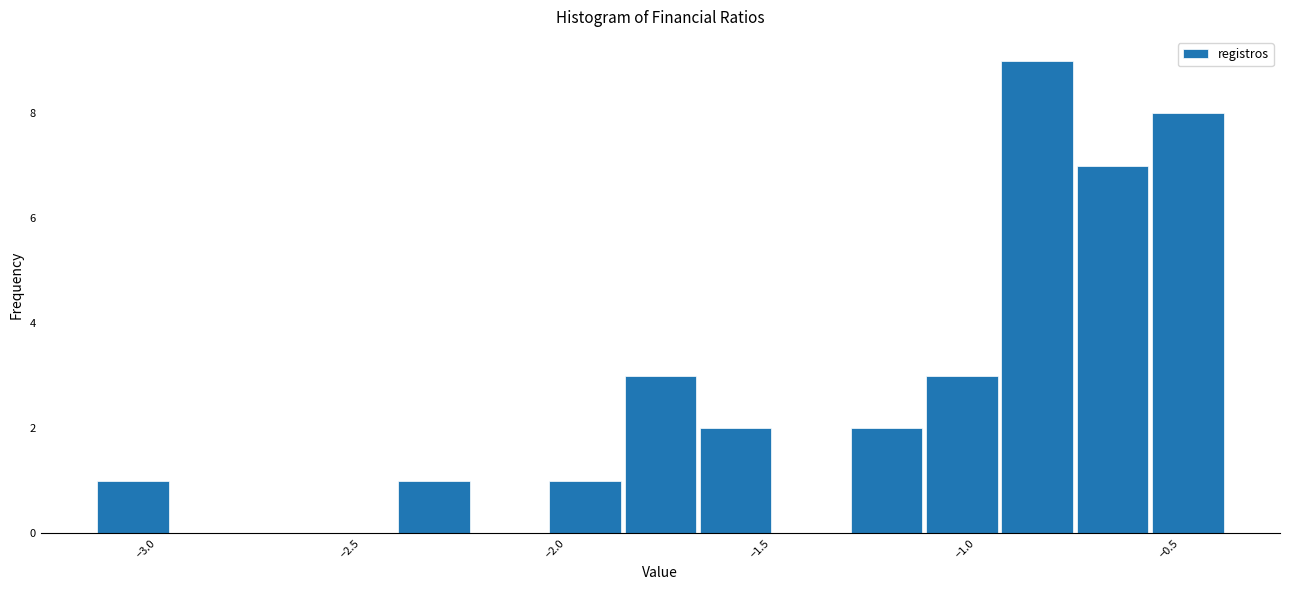

Read against the x-axis, roughly where is the centre of the tallest bar?

-0.80